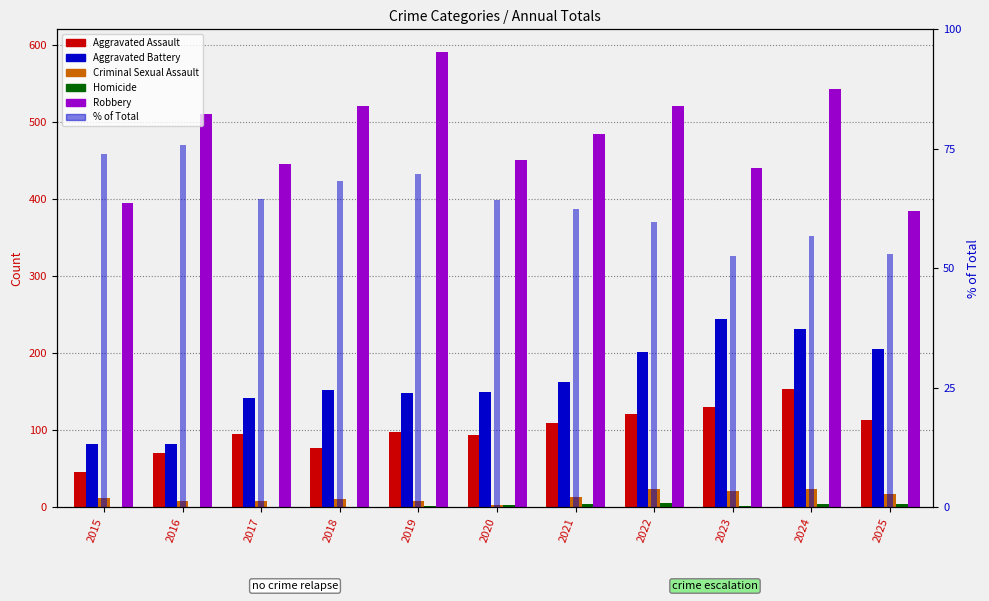

At 2024, list the series in order from smallest to largest.

Homicide, Criminal Sexual Assault, % of Total, Aggravated Assault, Aggravated Battery, Robbery